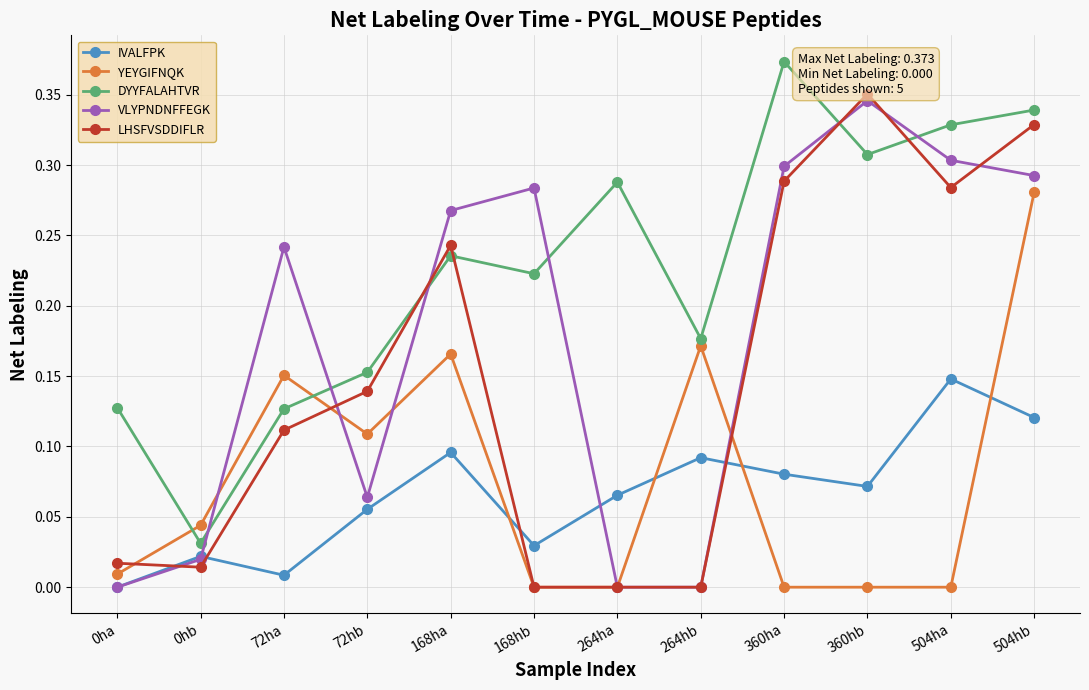

True or false: DYYFALAHTVR and LHSFVSDDIFLR cross at least once.

True